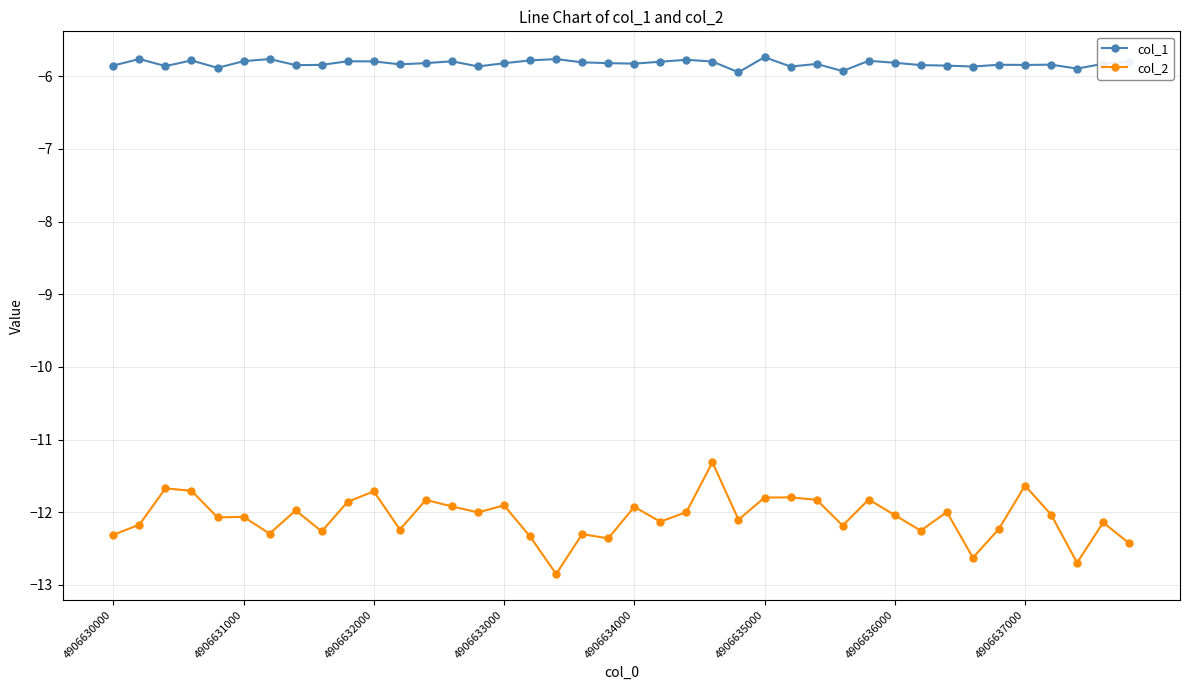

True or false: col_2 and col_1 intersect in this chart.

False